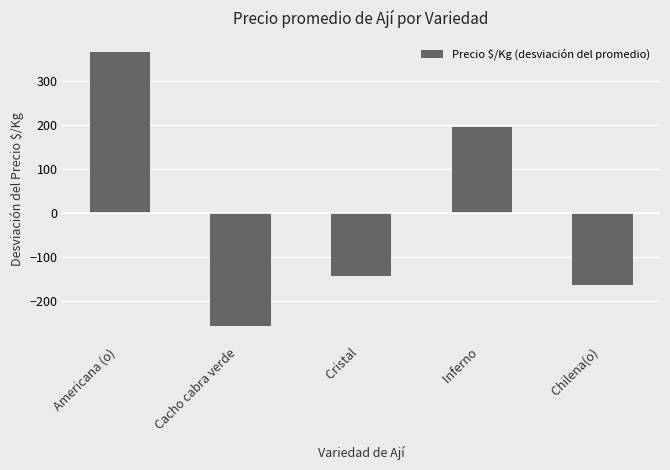

How many negative values are there?

3